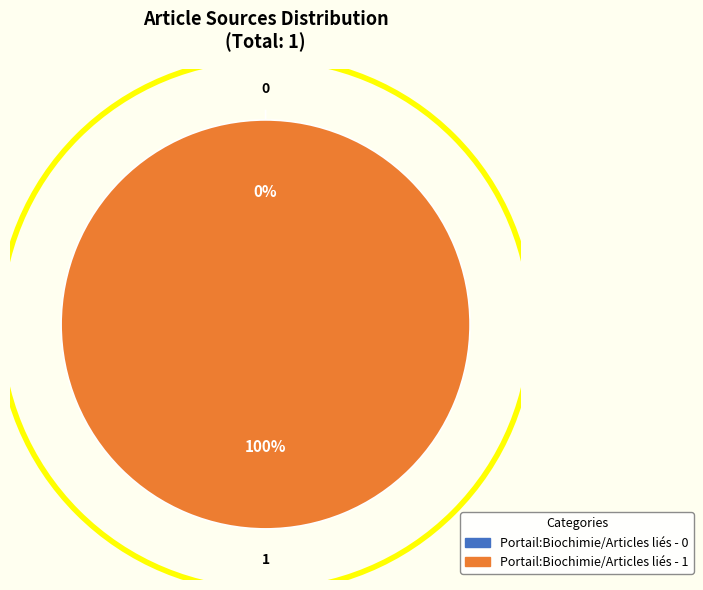

Is there a majority slice in this chart?

Yes